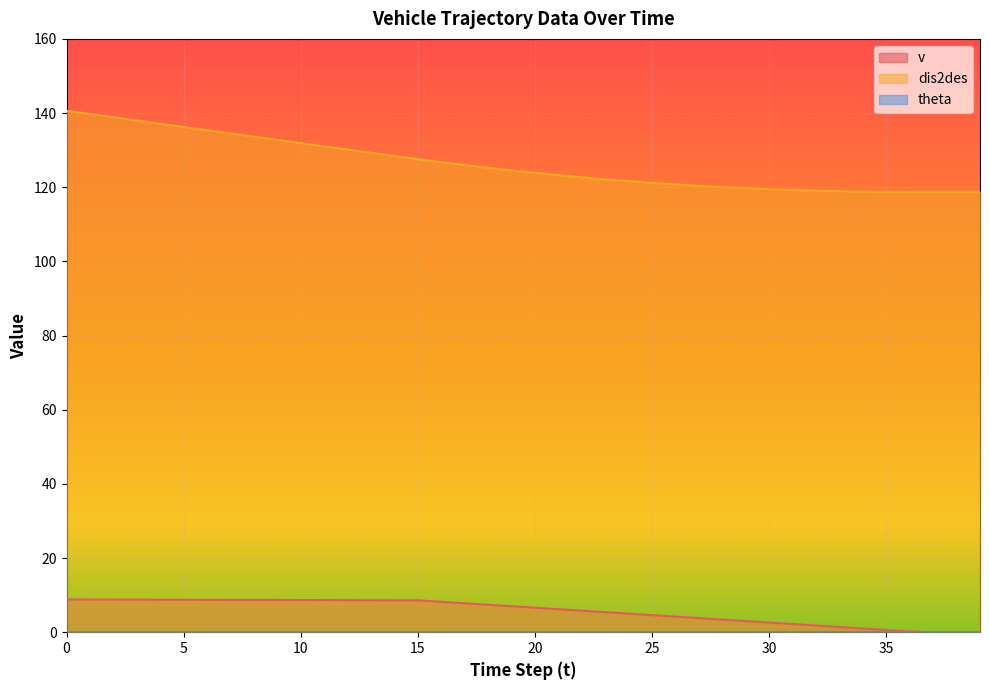

Is it true that dis2des equals 122.7 at 22?

True